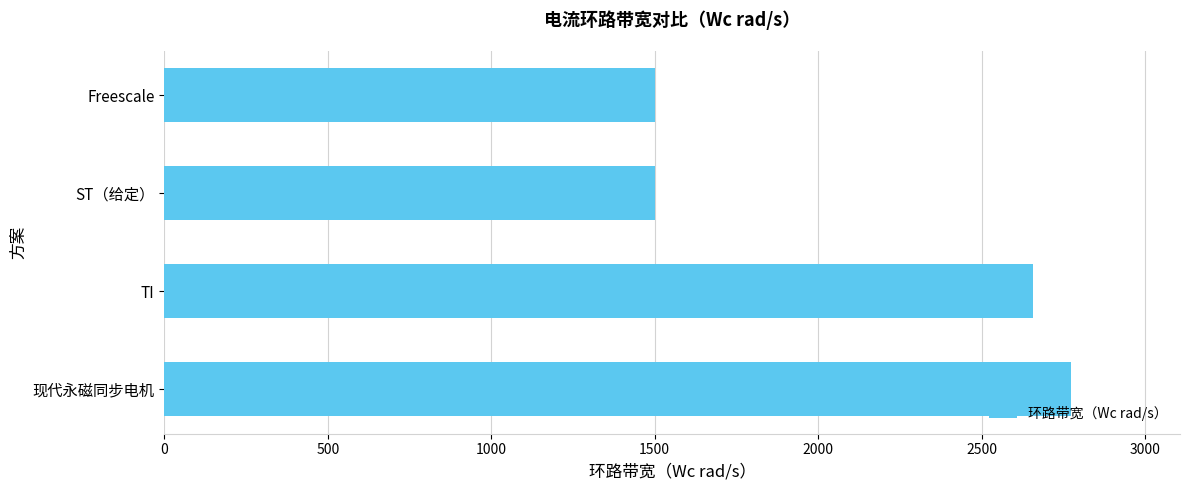

Reading top to bottom, transcribe all the data shown in this chart.

Freescale=1500.0	ST（给定）=1500.0	TI=2657.6	现代永磁同步电机=2773.8